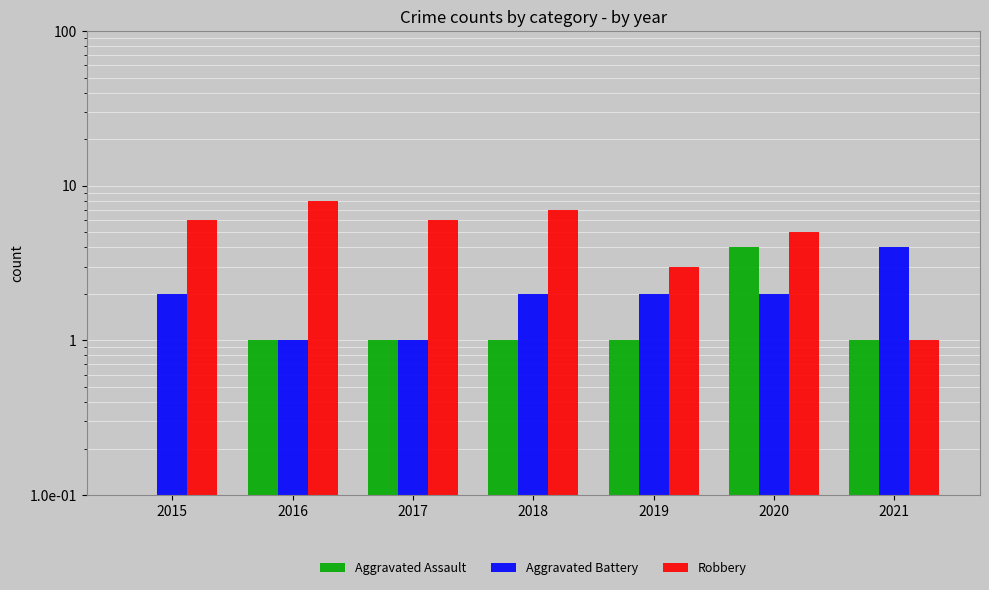

Which series changed the most between 2016 and 2021?

Robbery